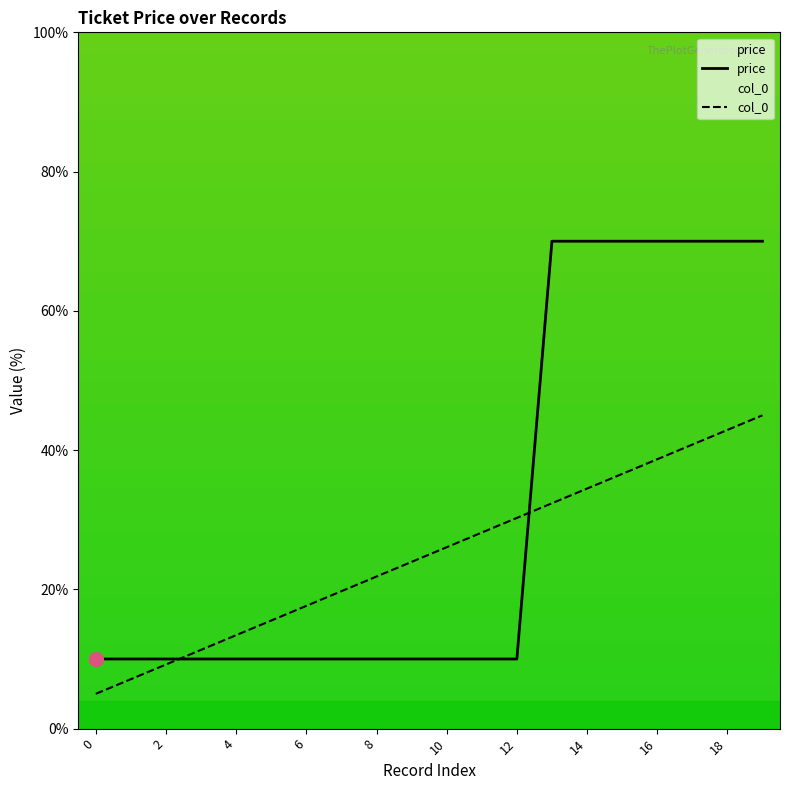

Rank the series by their maximum value, from highest to lowest.

price, col_0